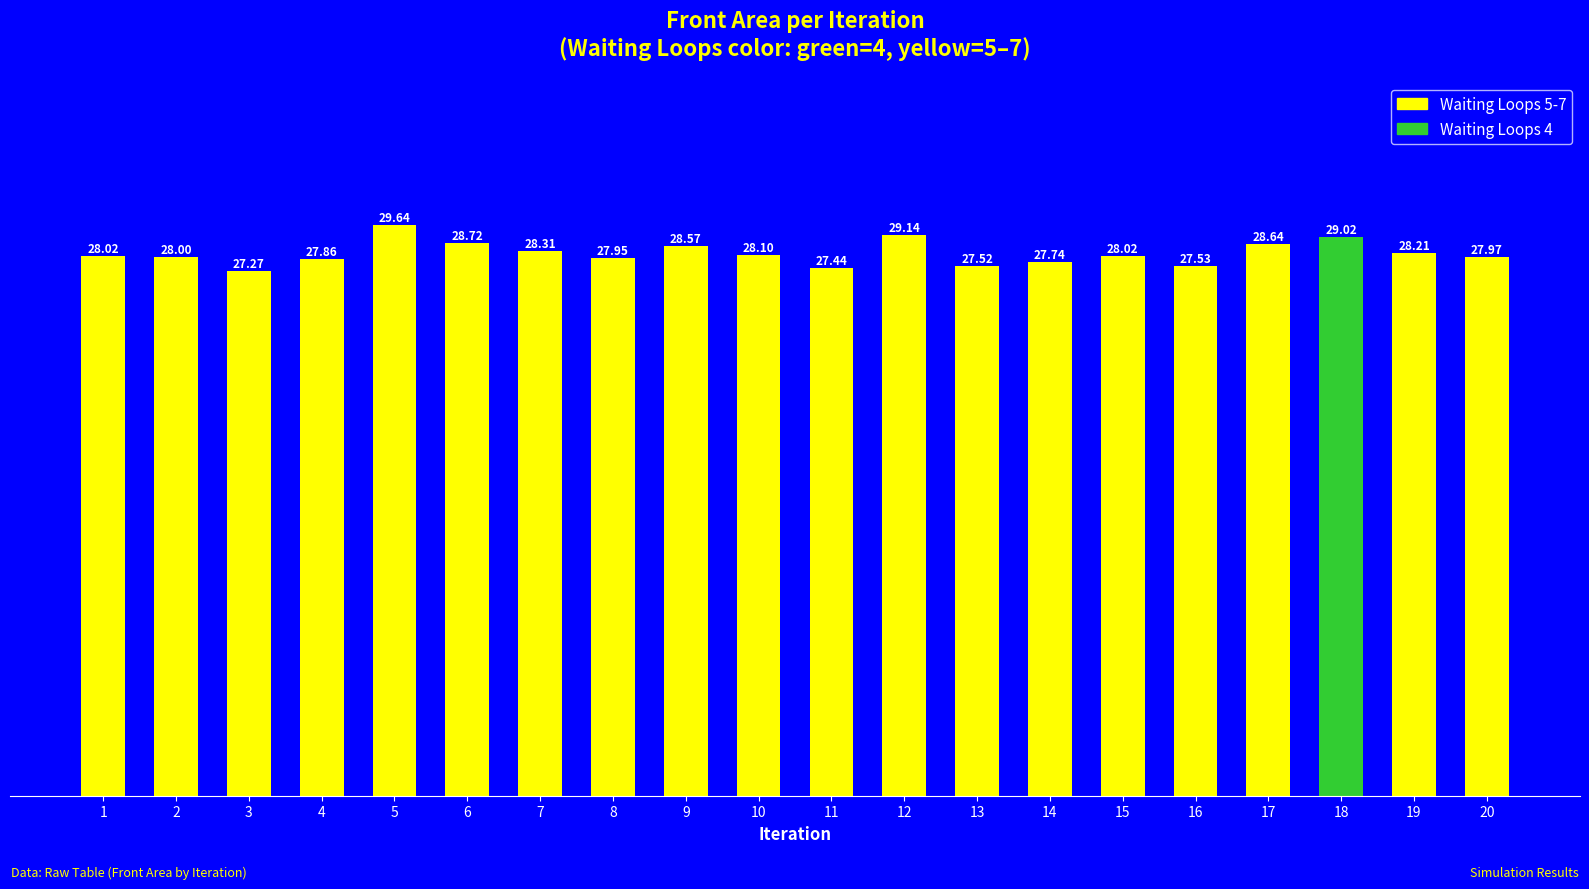

The chart shows a value of 49.1 at 4. True or false?

False